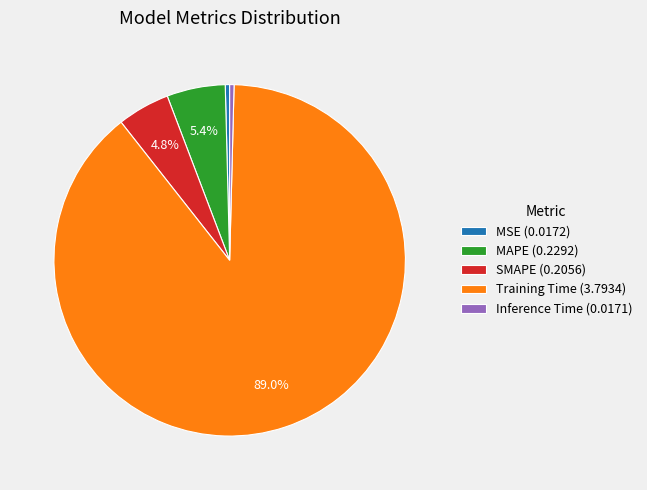

To the nearest percent, what is the difference between the Inference Time and Training Time slice percentages?

89%